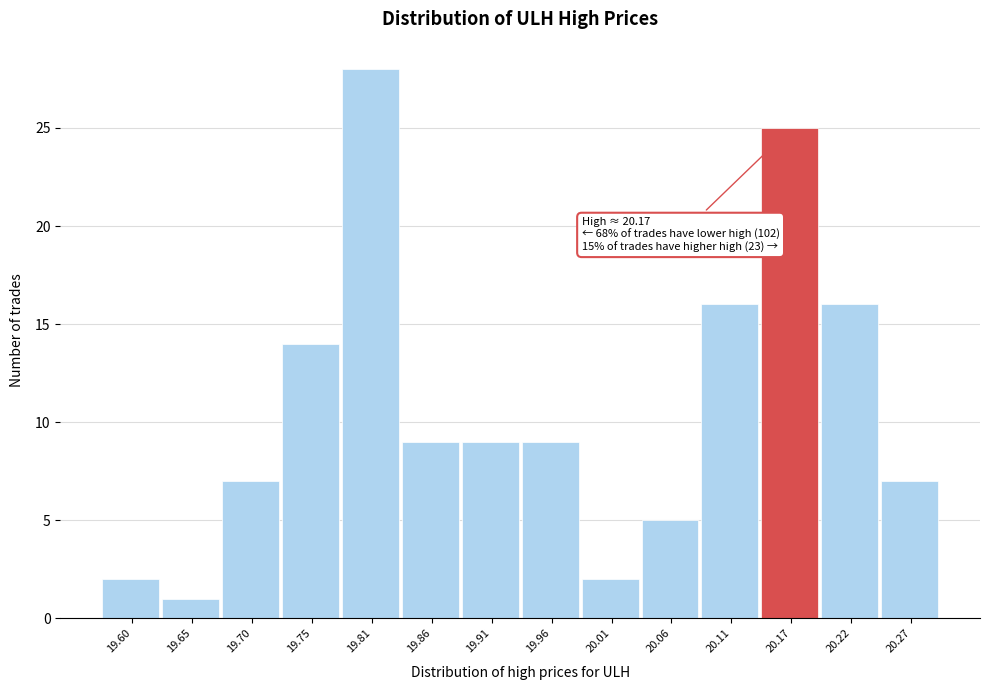

Reading left to right, list all the values displayed in this chart.

2	1	7	14	28	9	9	9	2	5	16	25	16	7